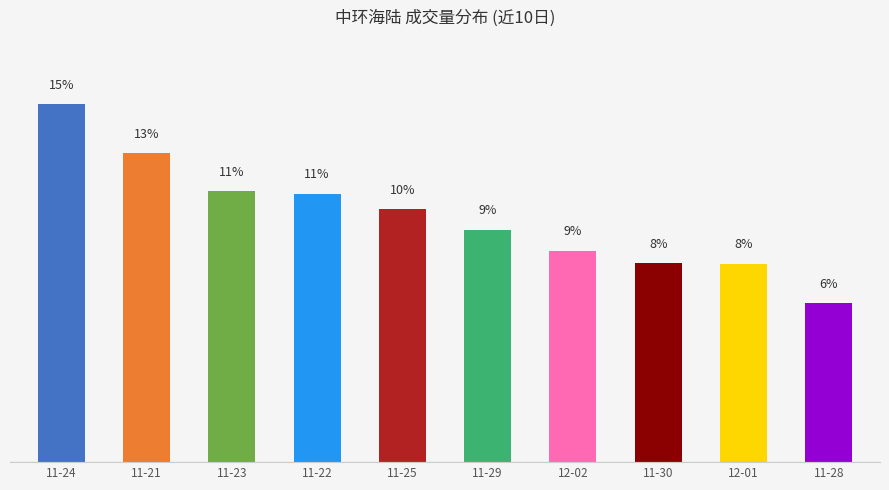

Does the chart contain any negative values?

No